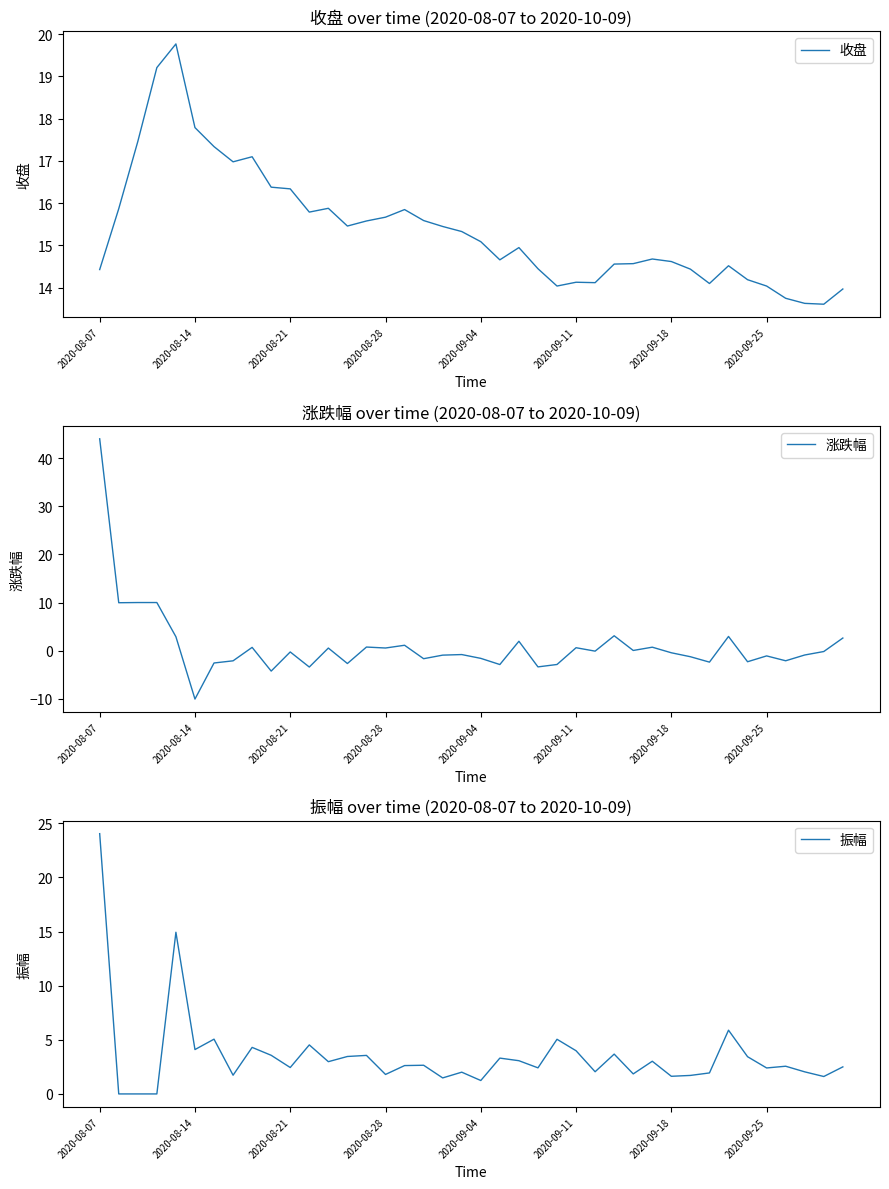

What is the minimum value for 收盘?

13.6